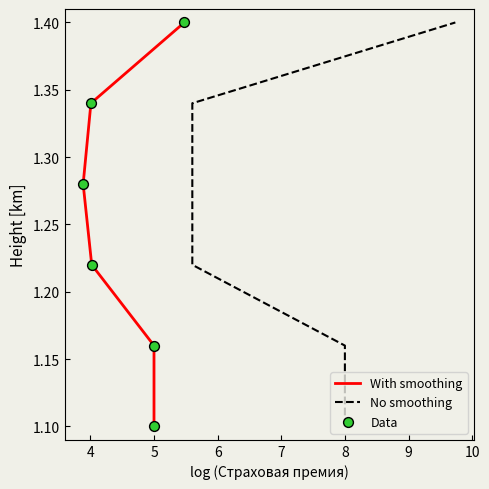

What is the total value across all series at 8?

4.2